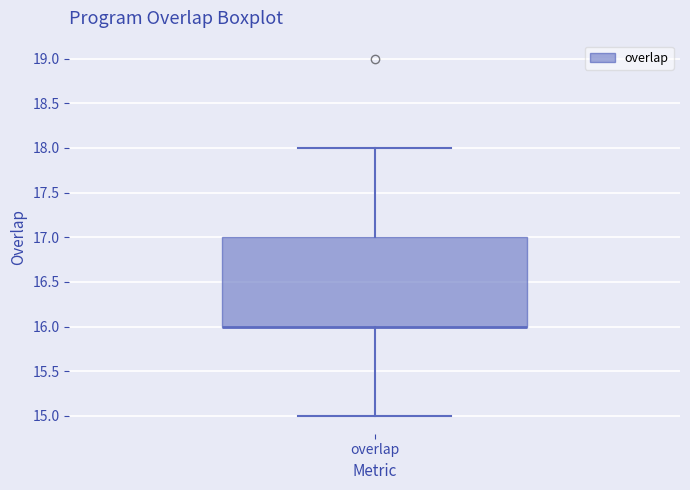

Where does the lower whisker of the box for overlap end on the y-axis? The values are not printed on the chart, so give them approximately, as read against the axis.

15